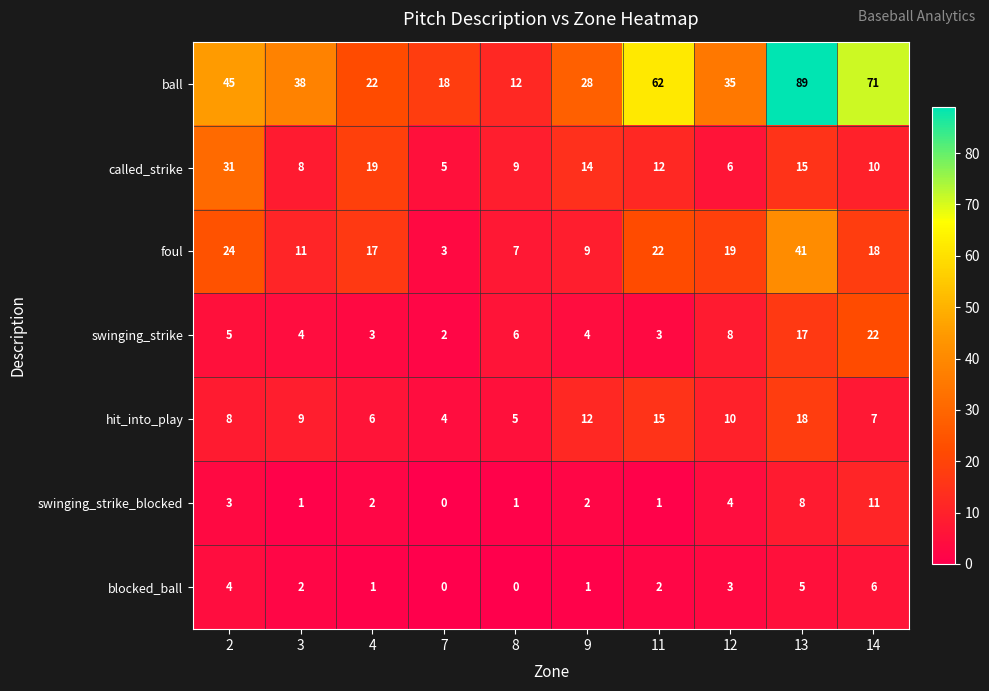

What is the maximum value shown in the chart?

89